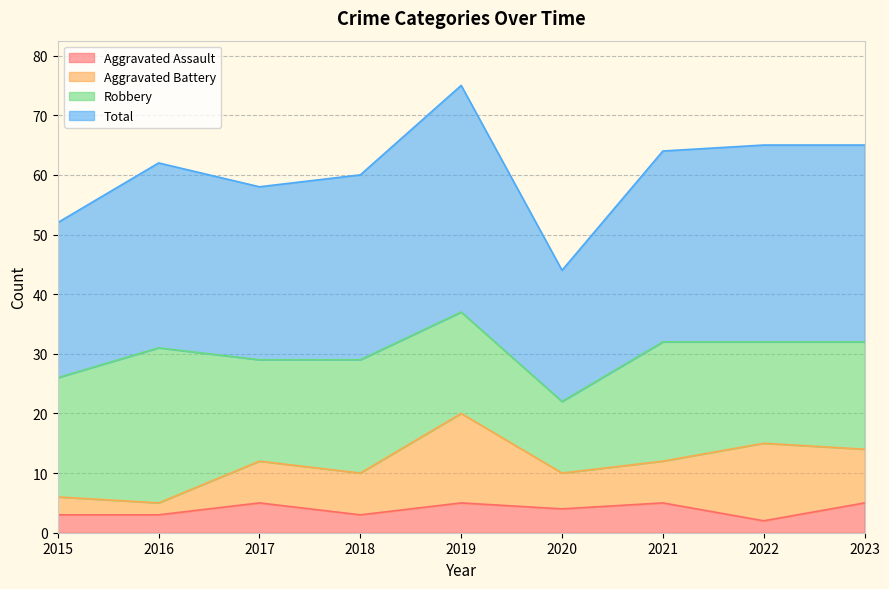

Which category has the lowest value in the Aggravated Assault series?

2022